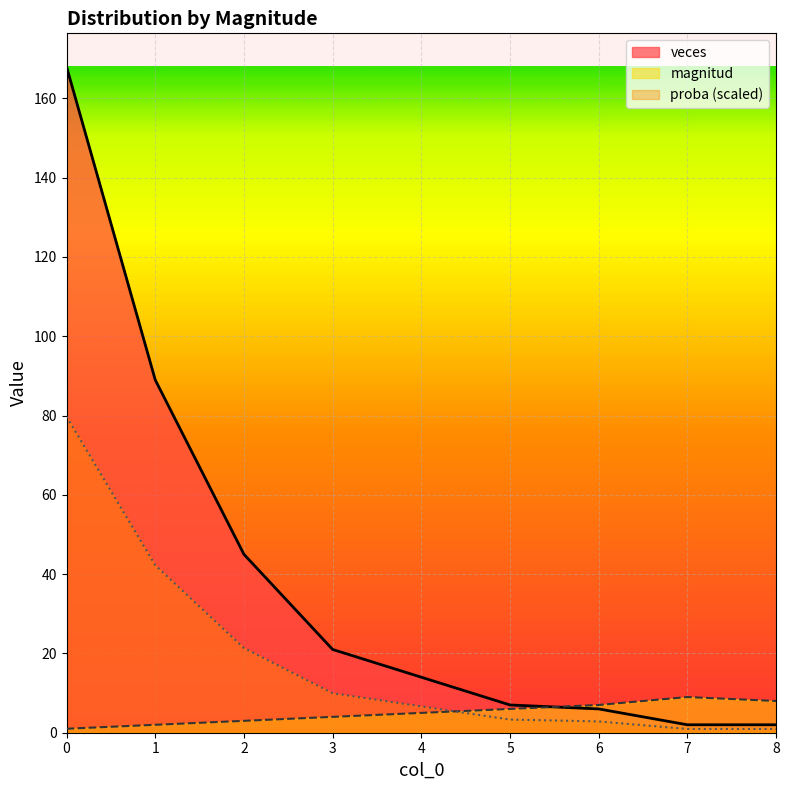

What is the minimum value for proba?

0.9